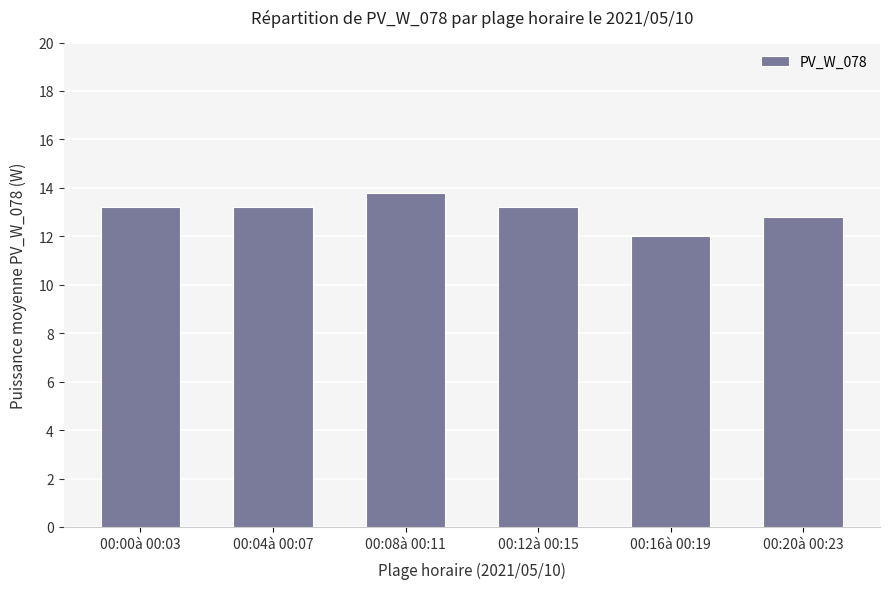

Are the bars horizontal?

No